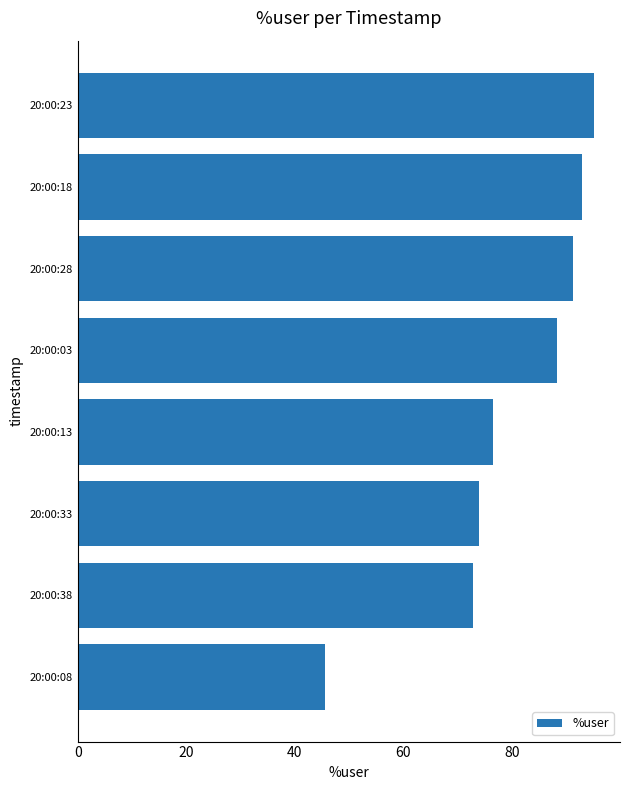

What position from the bottom is 20:00:38?

2